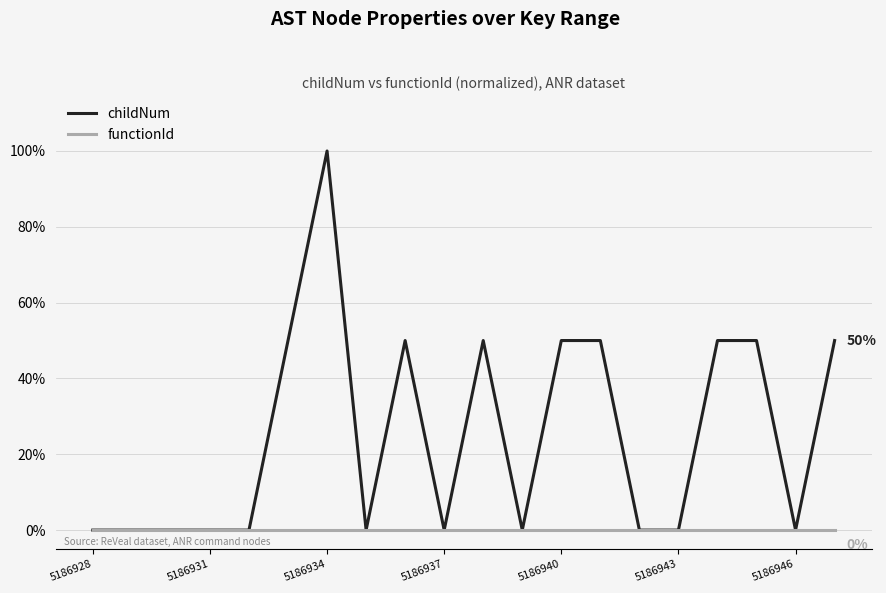

What are all the series names shown in the legend?

childNum, functionId